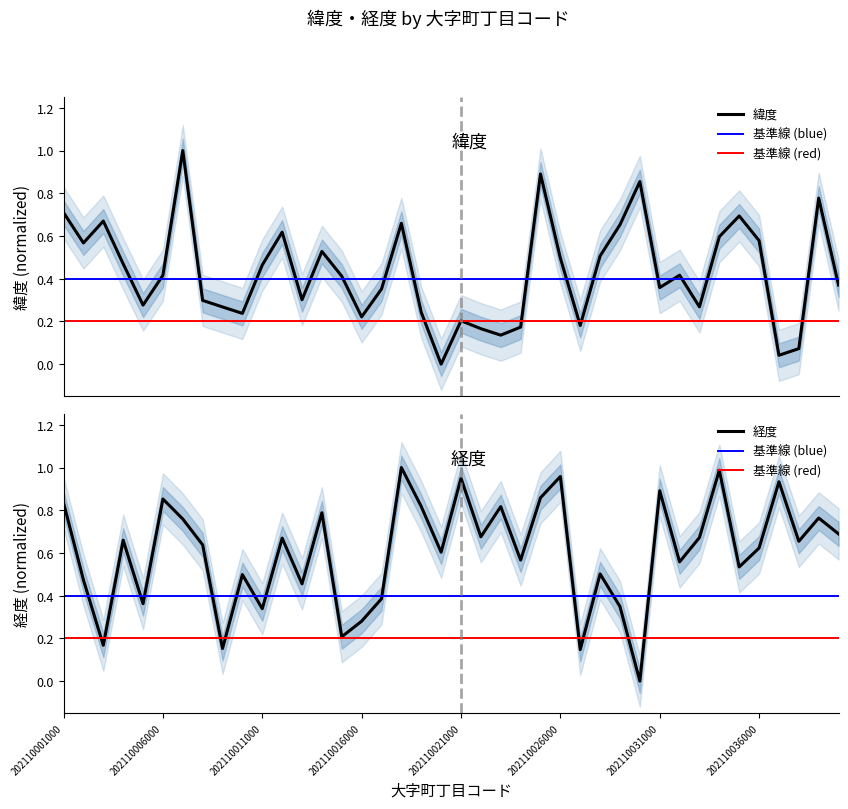

True or false: 緯度 has more than 1 interior local peaks.

True